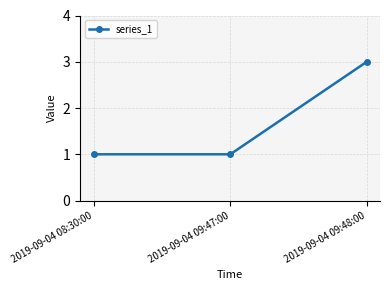

The value at 2019-09-04 08:30:00 is 1. True or false?

True